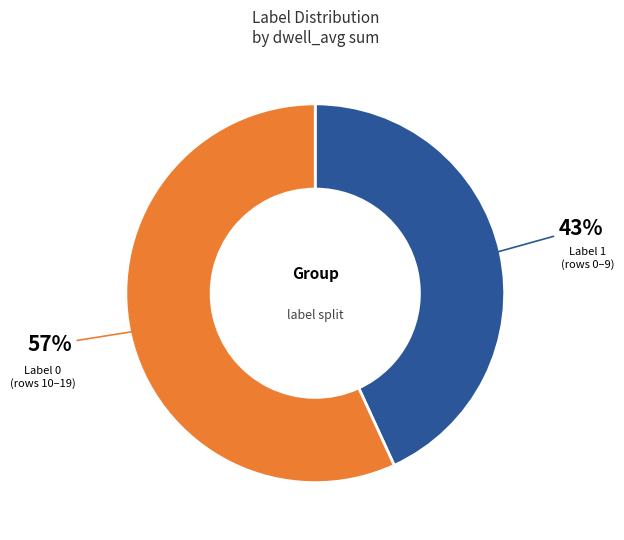

How many segments does this pie chart have?

2